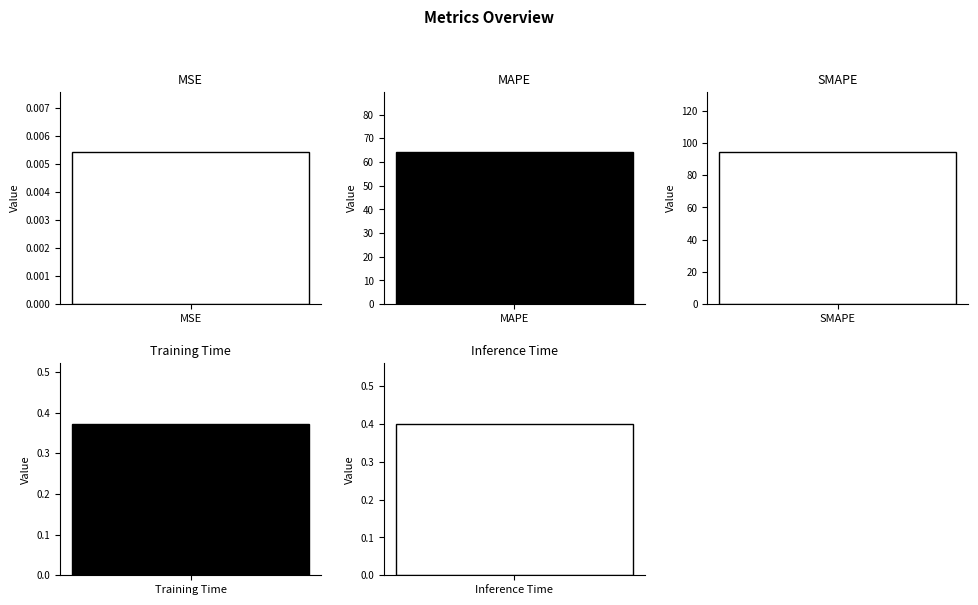

What is the approximate value at Training Time?

0.4